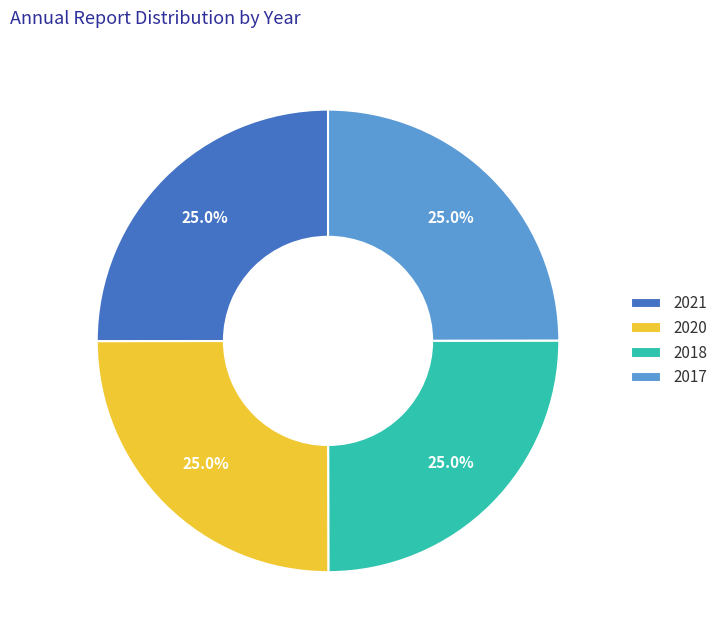

To the nearest percent, what is the combined percentage of 2020 and 2021?

50%